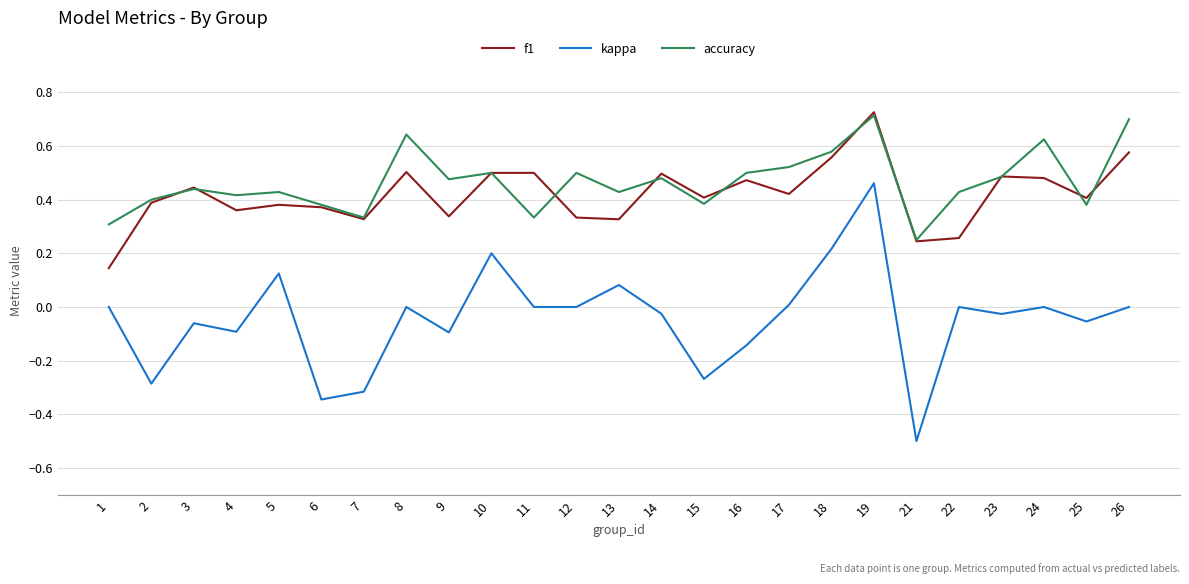

Is the value of accuracy at 23 greater than the value of kappa at 9?

Yes